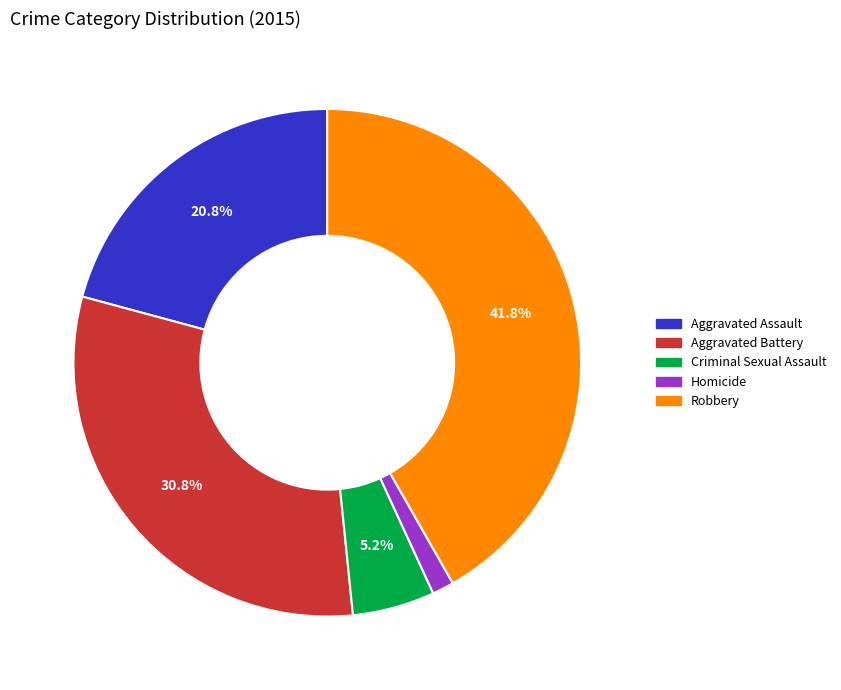

To the nearest percent, what is the difference between the Homicide and Robbery slice percentages?

40%